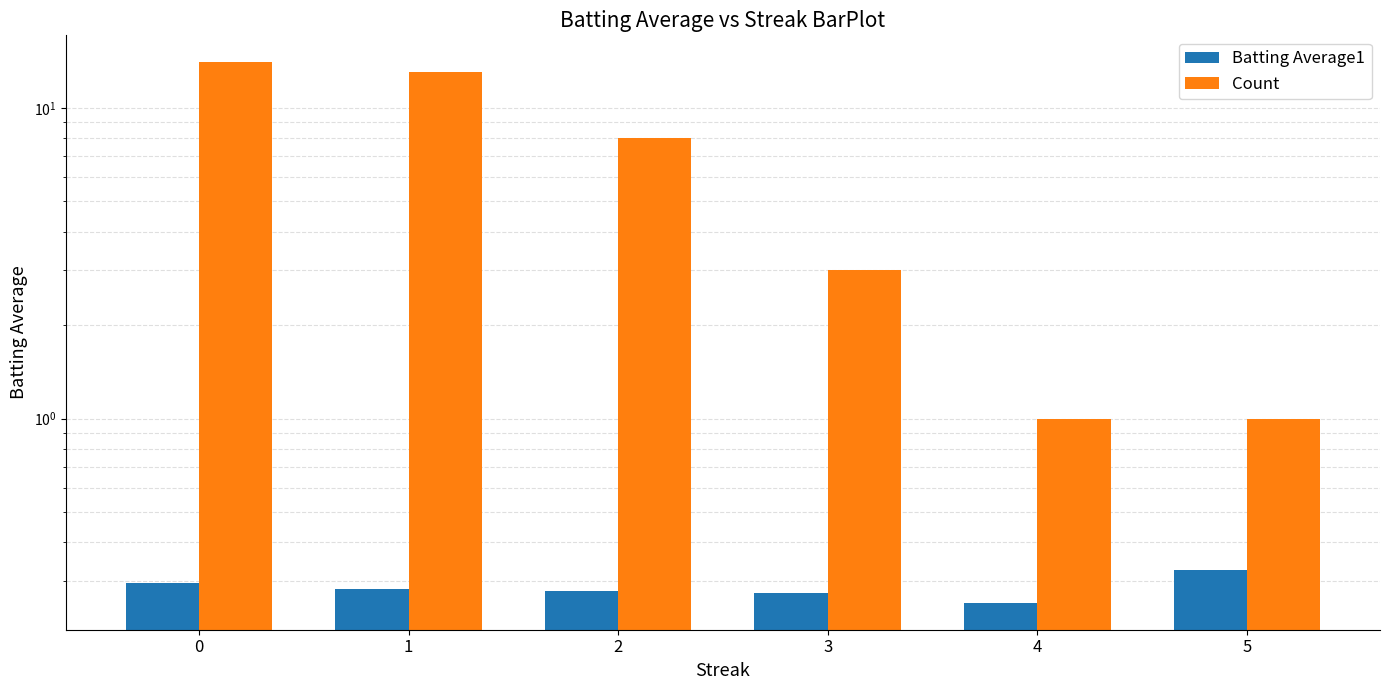

Which series has the largest total across all categories?

Count